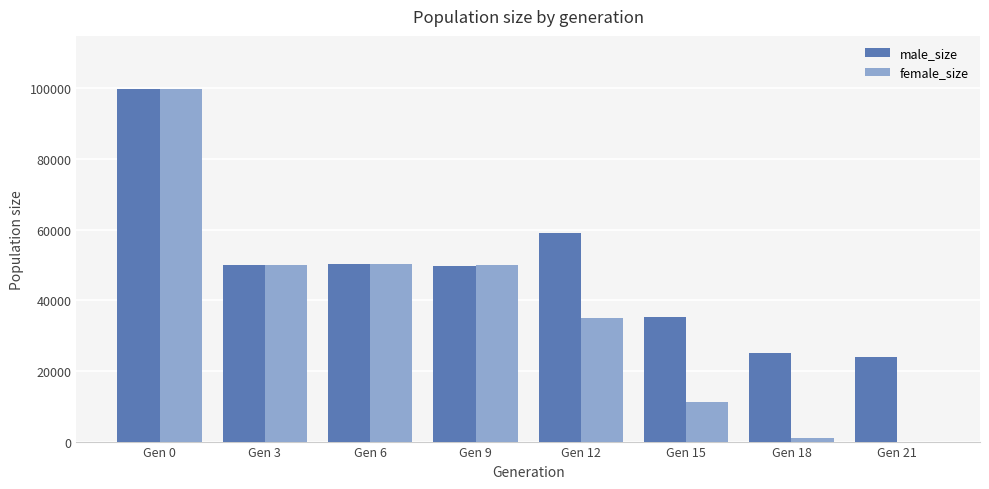

At which category is the sum across all series the highest?

Gen 0